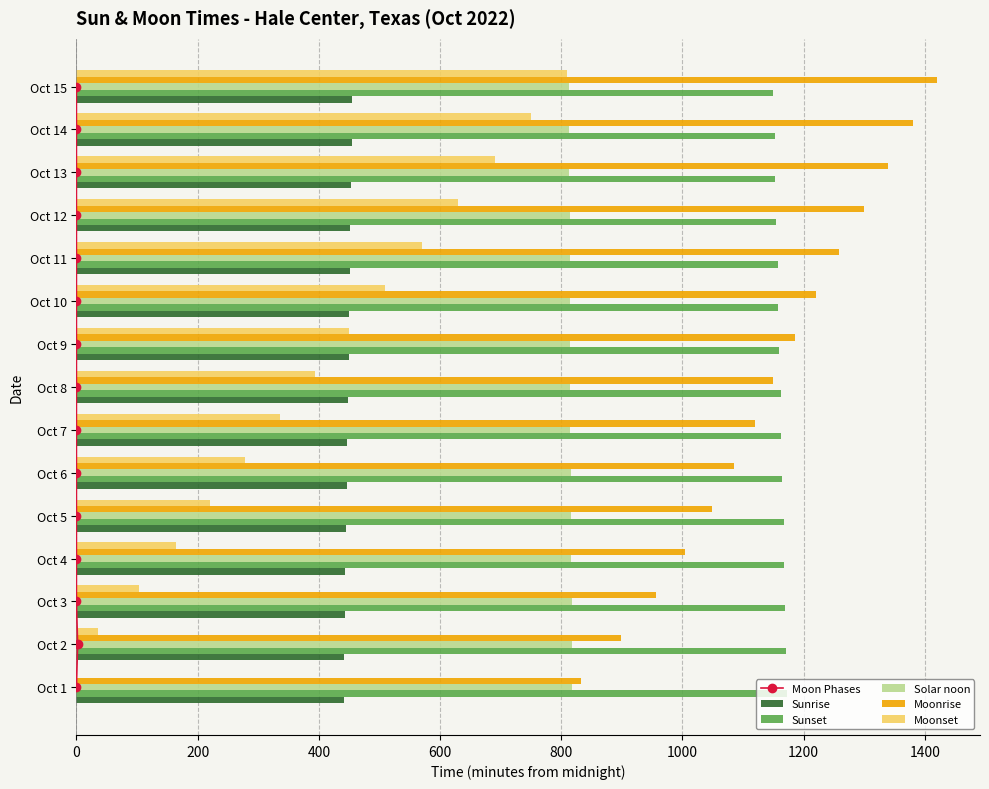

What is the sum of all Moonset values?

5941